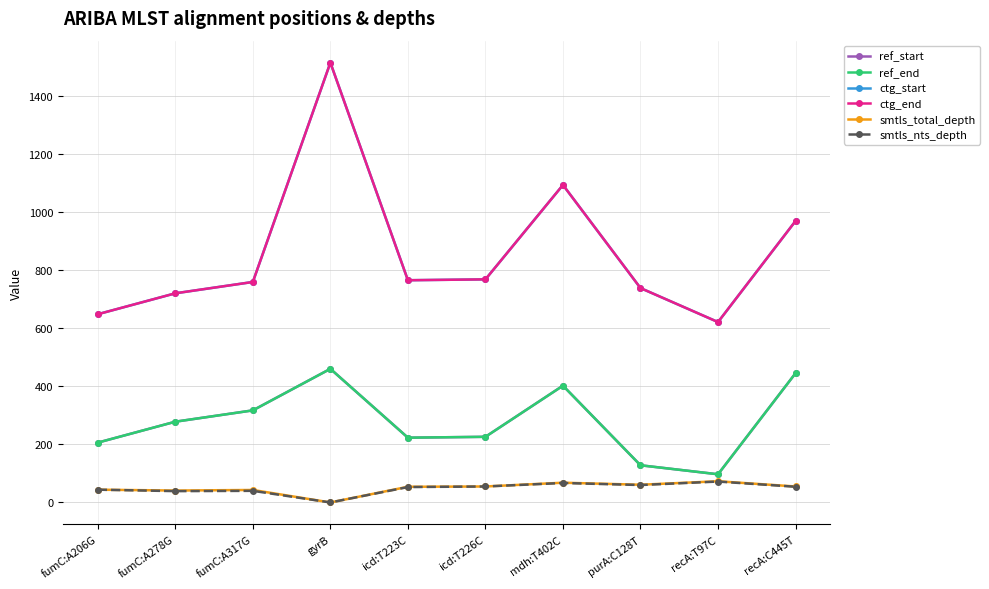

What is the difference between the maximum and minimum values in the smtls_total_depth series?

73